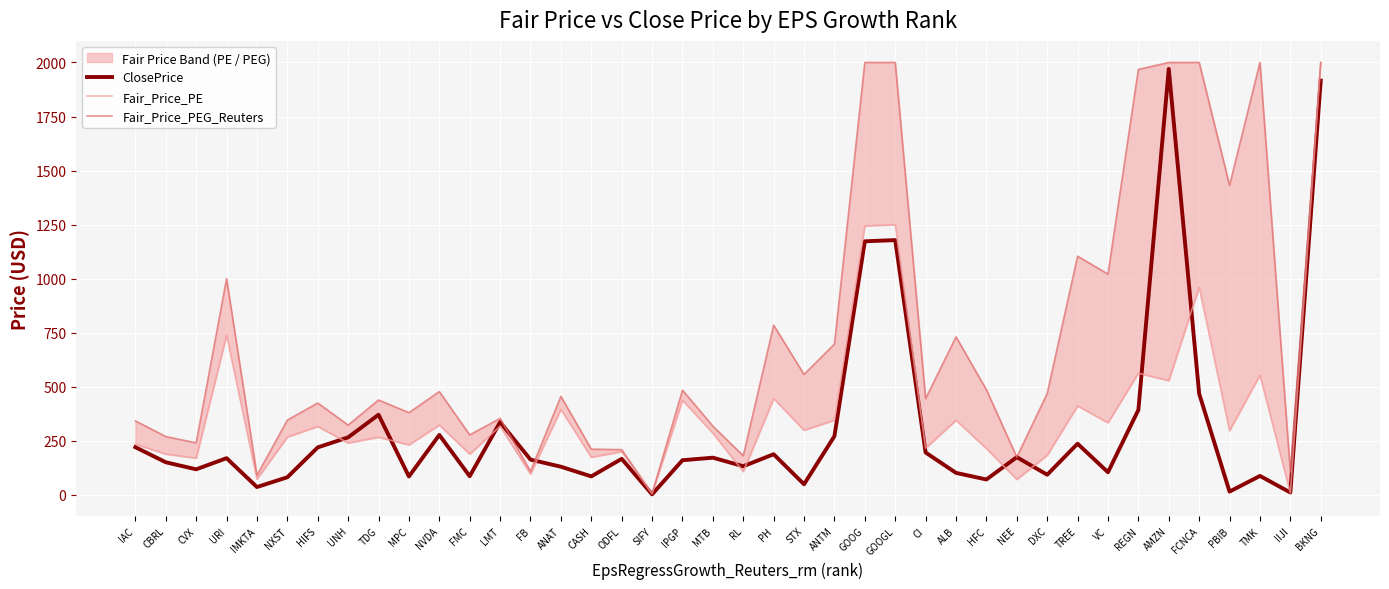

At IAC, list the series in order from smallest to largest.

ClosePrice, Fair_Price_PE, Fair_Price_PEG_Reuters